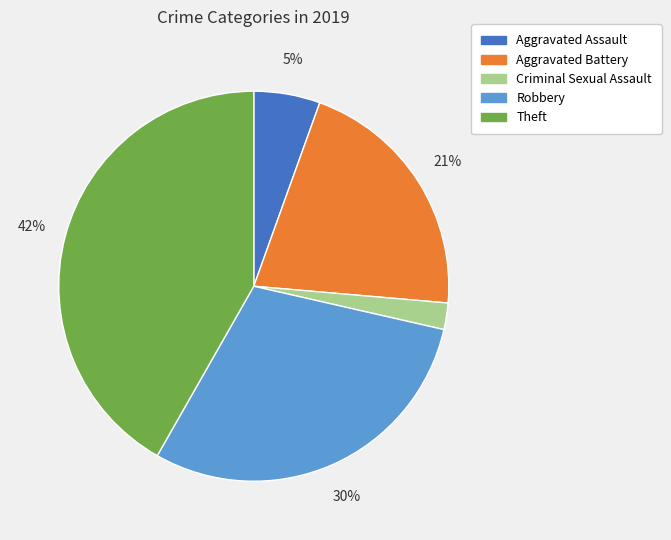

Between Robbery and Aggravated Assault, which is larger?

Robbery